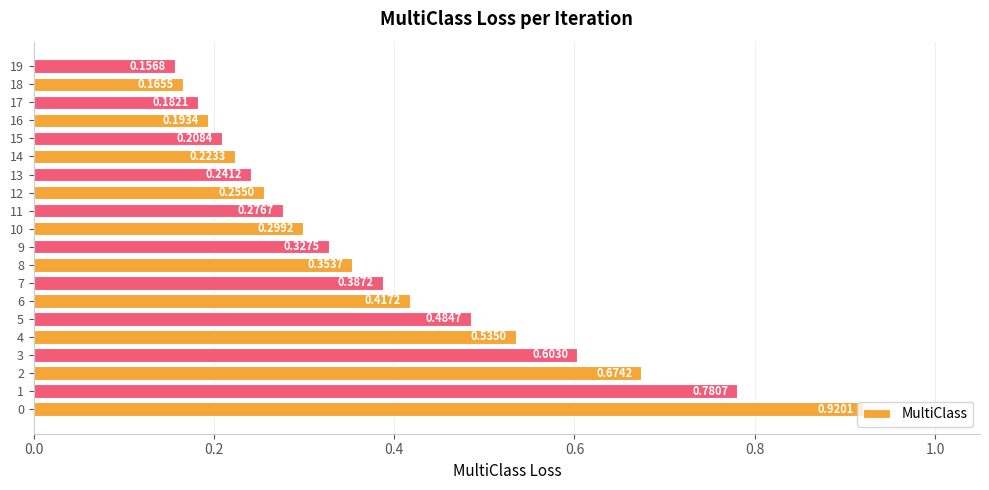

What is the change in value from 0 to 14?

-0.7